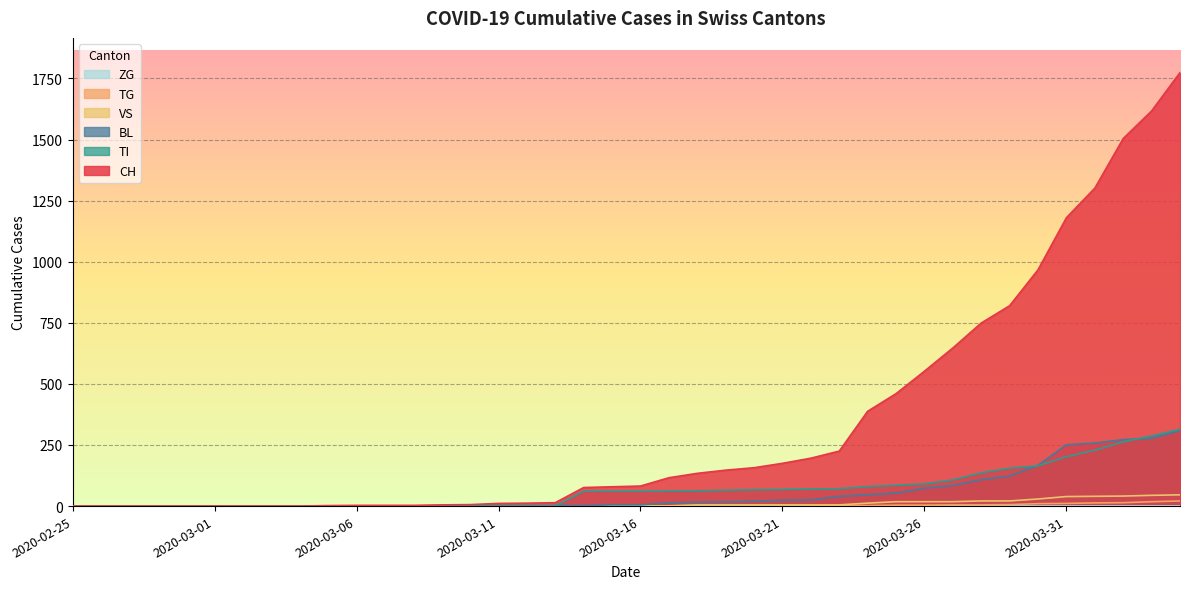

At which category is the sum across all series the highest?

2020-04-04